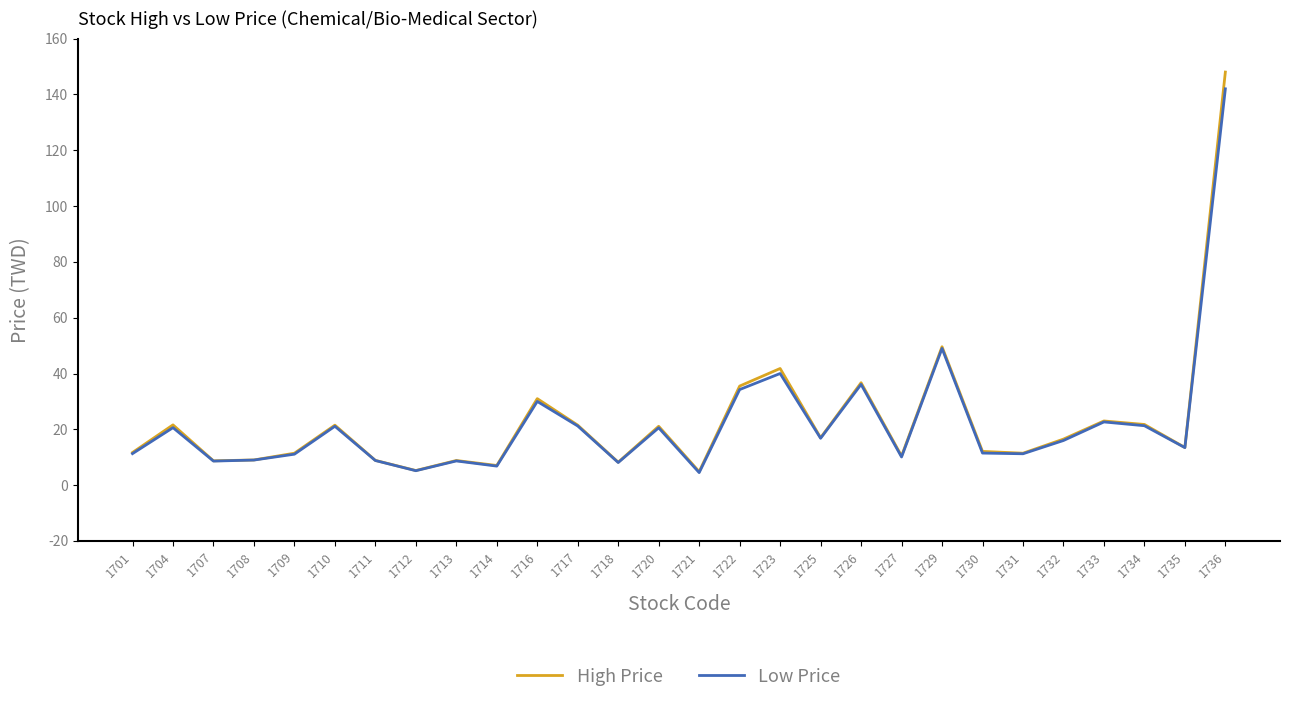

What value does the Low Price series have at 1726?

36.1